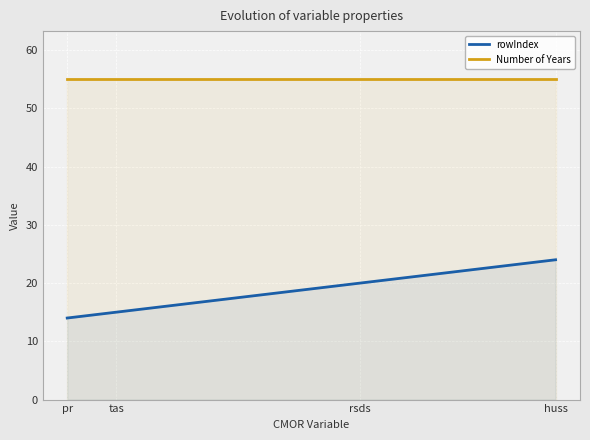

True or false: Number of Years and rowIndex cross at least once.

False